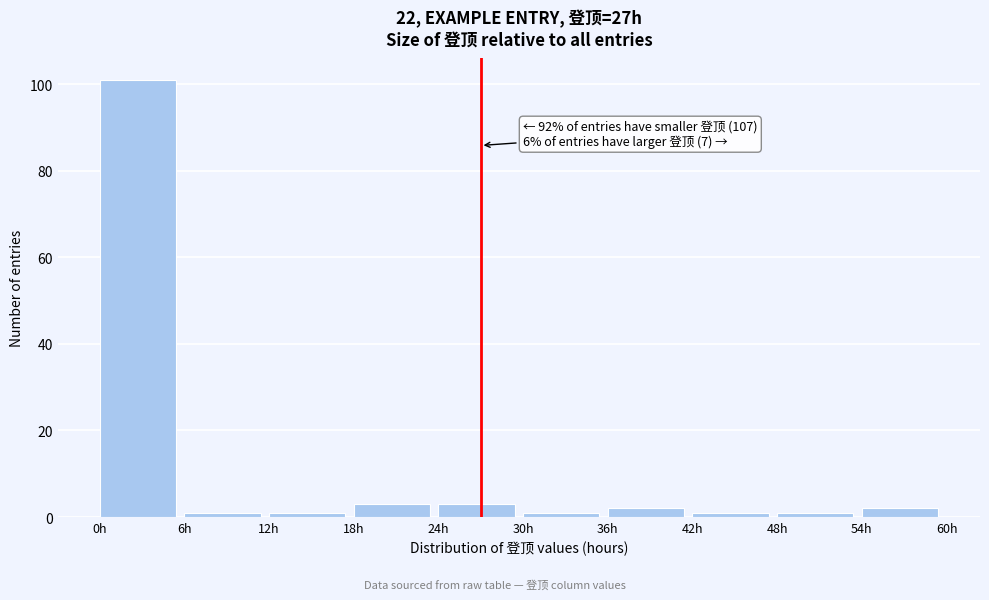

Over which range of the x-axis is the bar tallest?

0 to 6